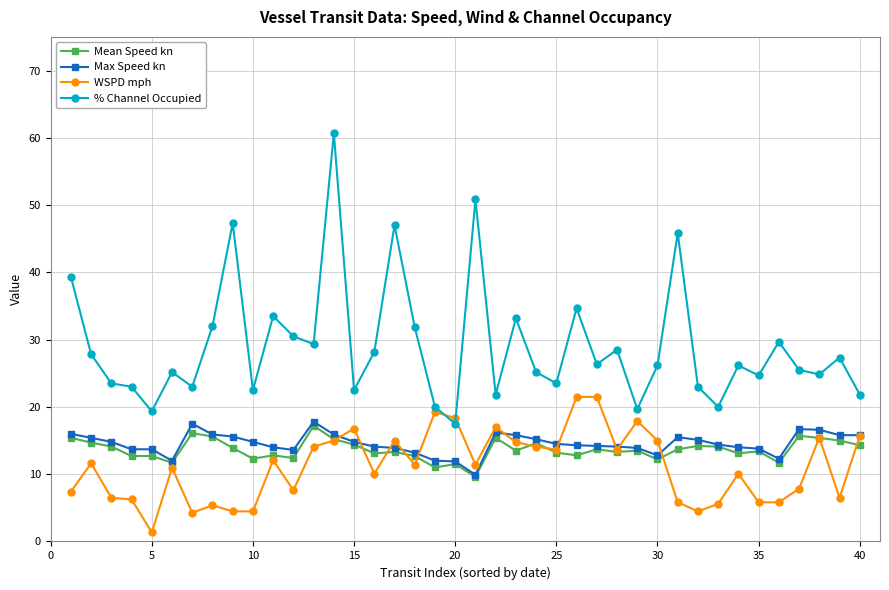

What are all the series names shown in the legend?

Mean Speed kn, Max Speed kn, WSPD mph, % Channel Occupied